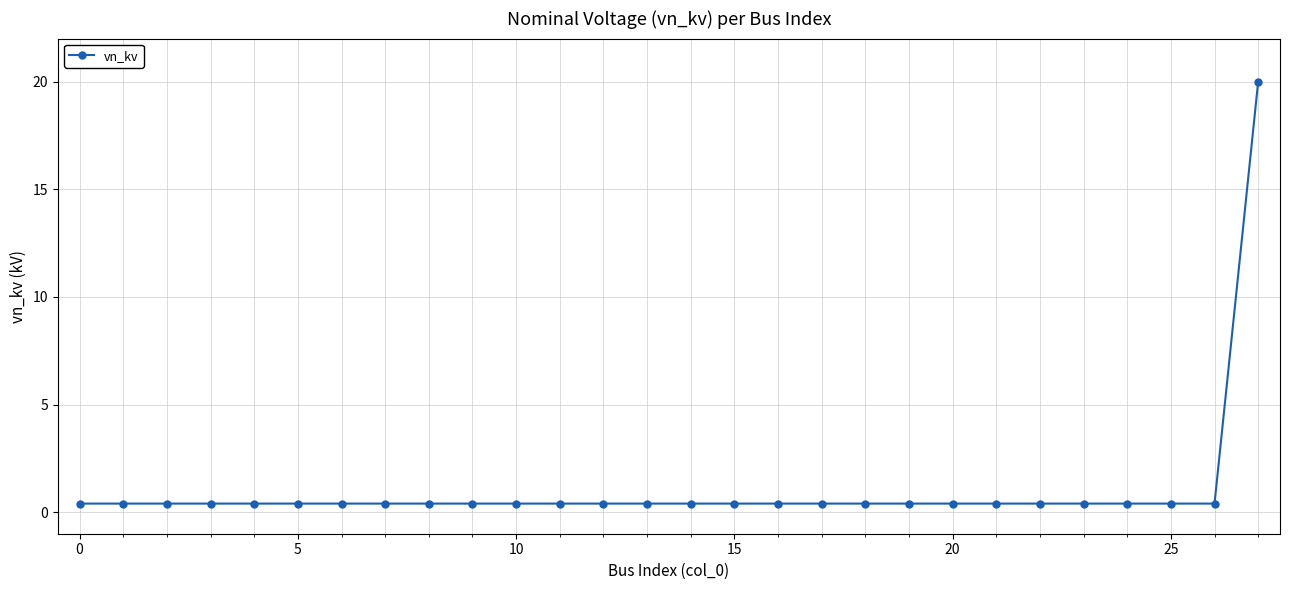

What is the maximum value shown in the chart?

20.0